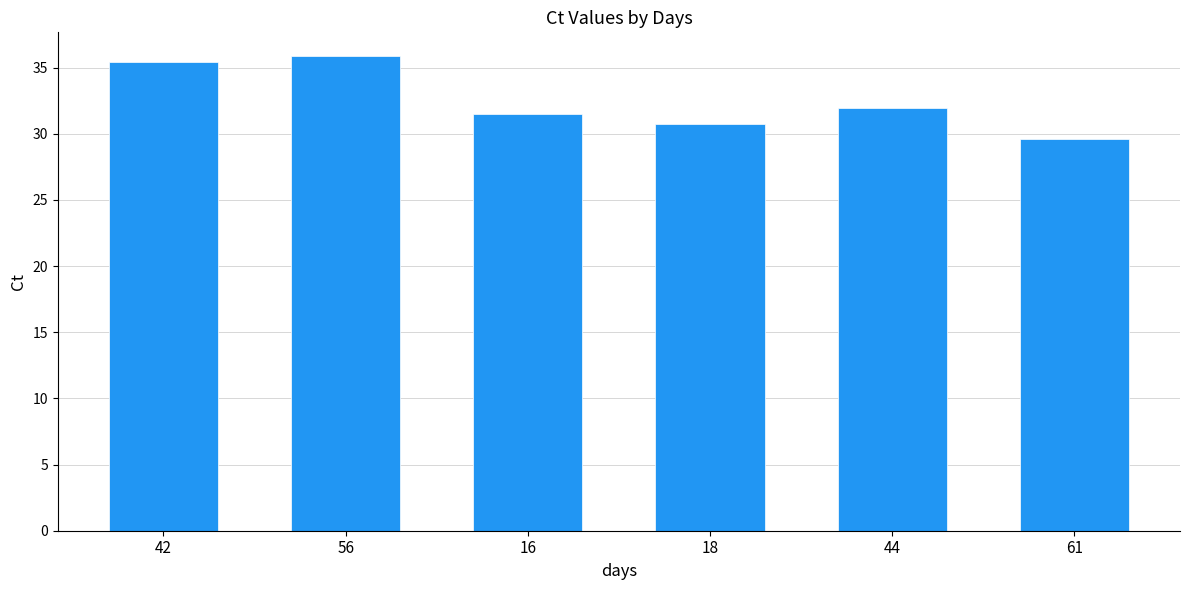

Reading left to right, list all the values displayed in this chart.

35.4	35.9	31.5	30.8	31.9	29.6